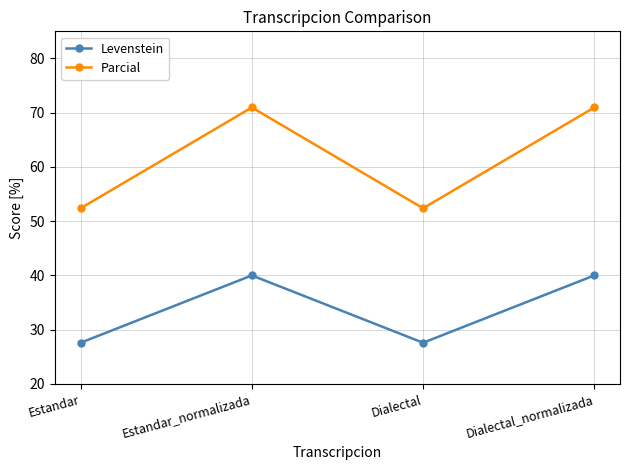

Which series has the largest total across all categories?

Parcial